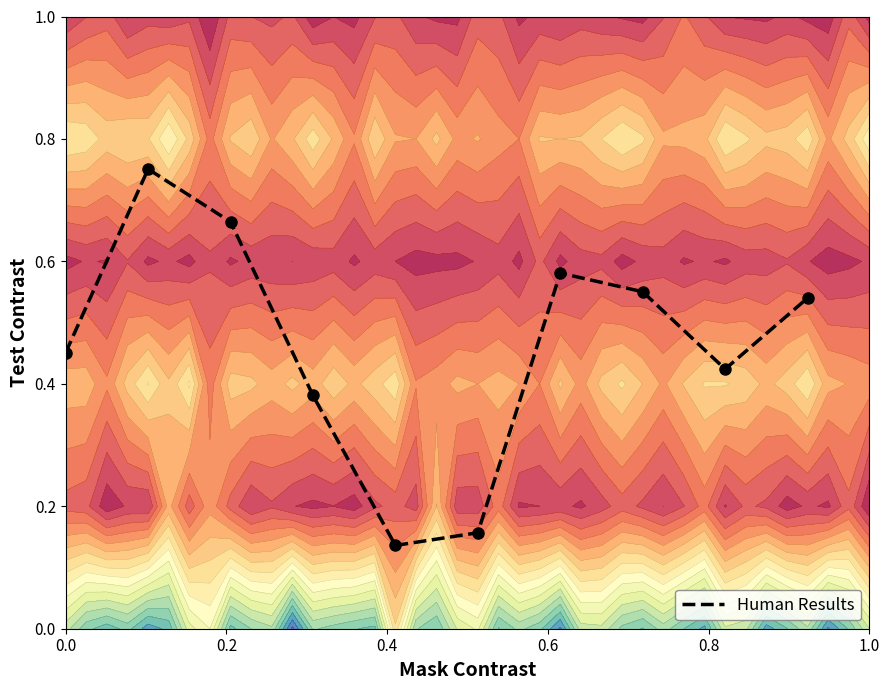

What is the smallest value displayed?

0.1